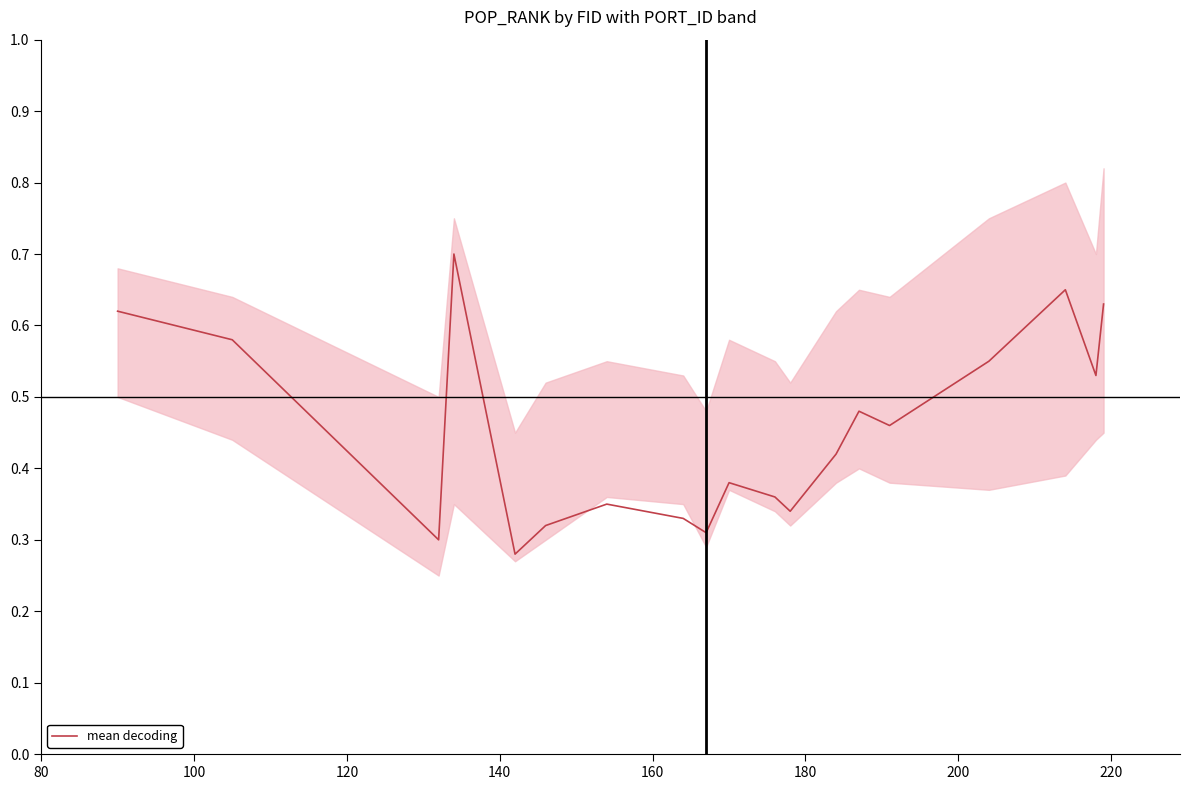

What is the value of the 5th point from the left?

0.3